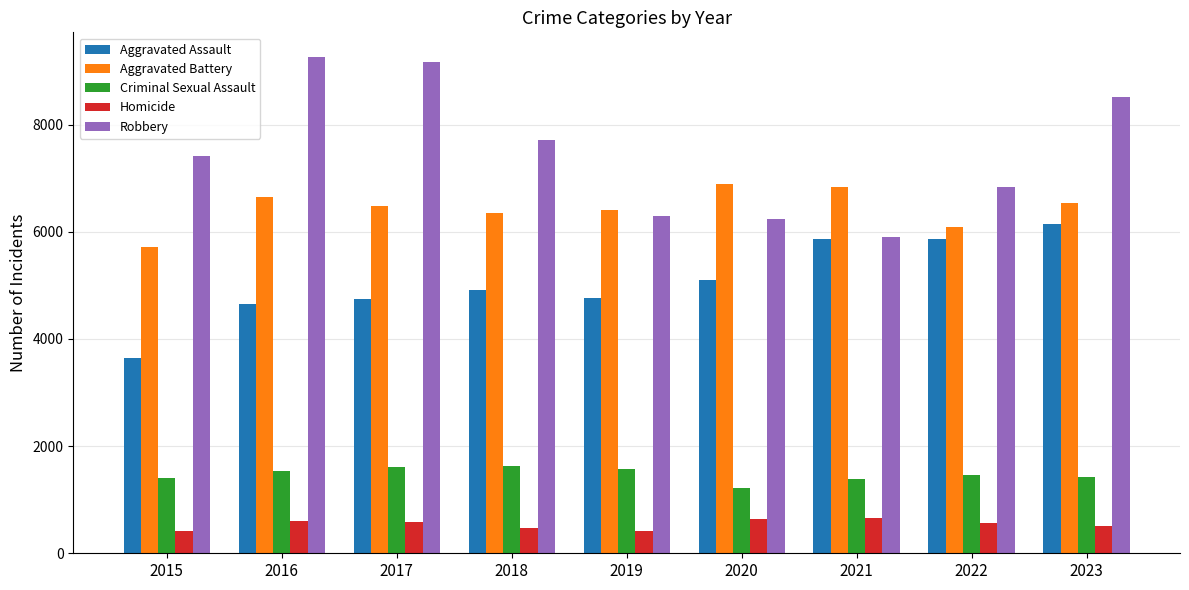

Which series has the widest spread of values?

Robbery